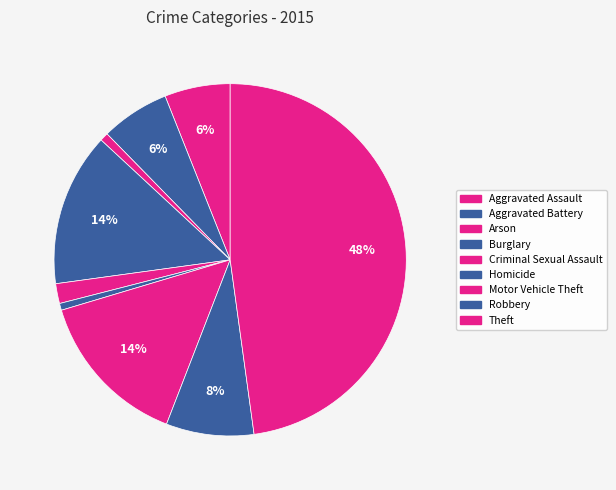

How many segments does this pie chart have?

9